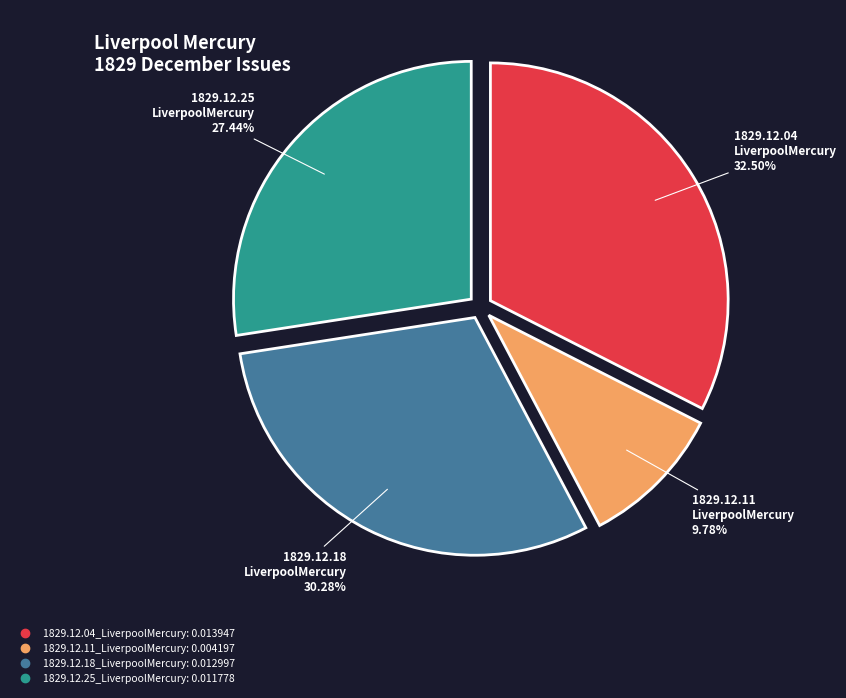

How many slices are in this pie chart?

4